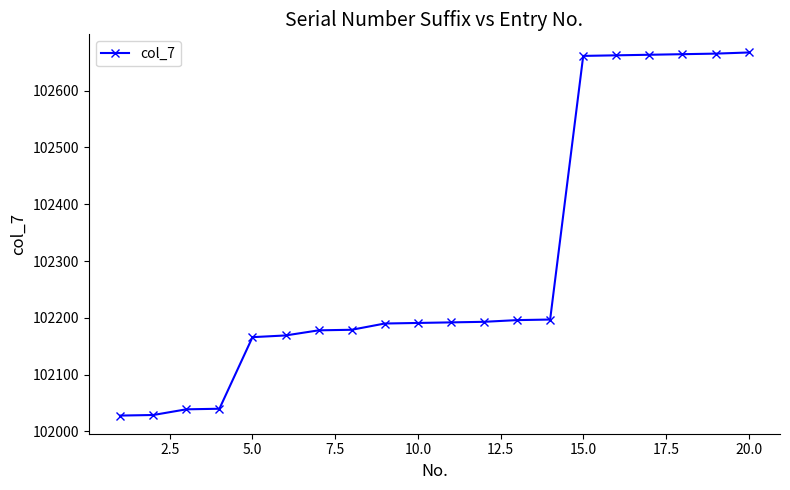

What is the value of the 13th point from the left?

102196